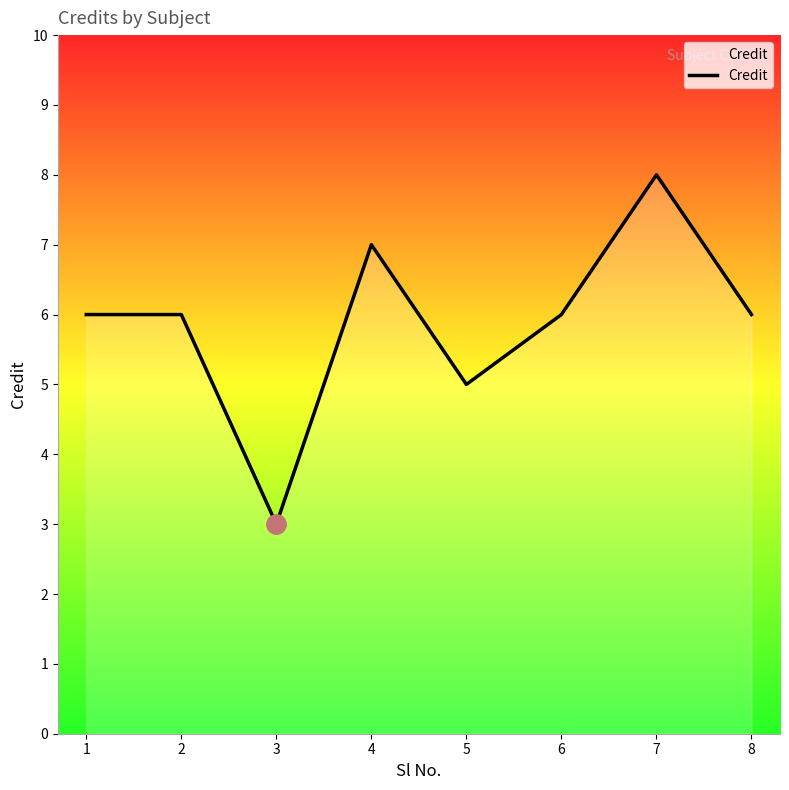

Read the value at 1.

6